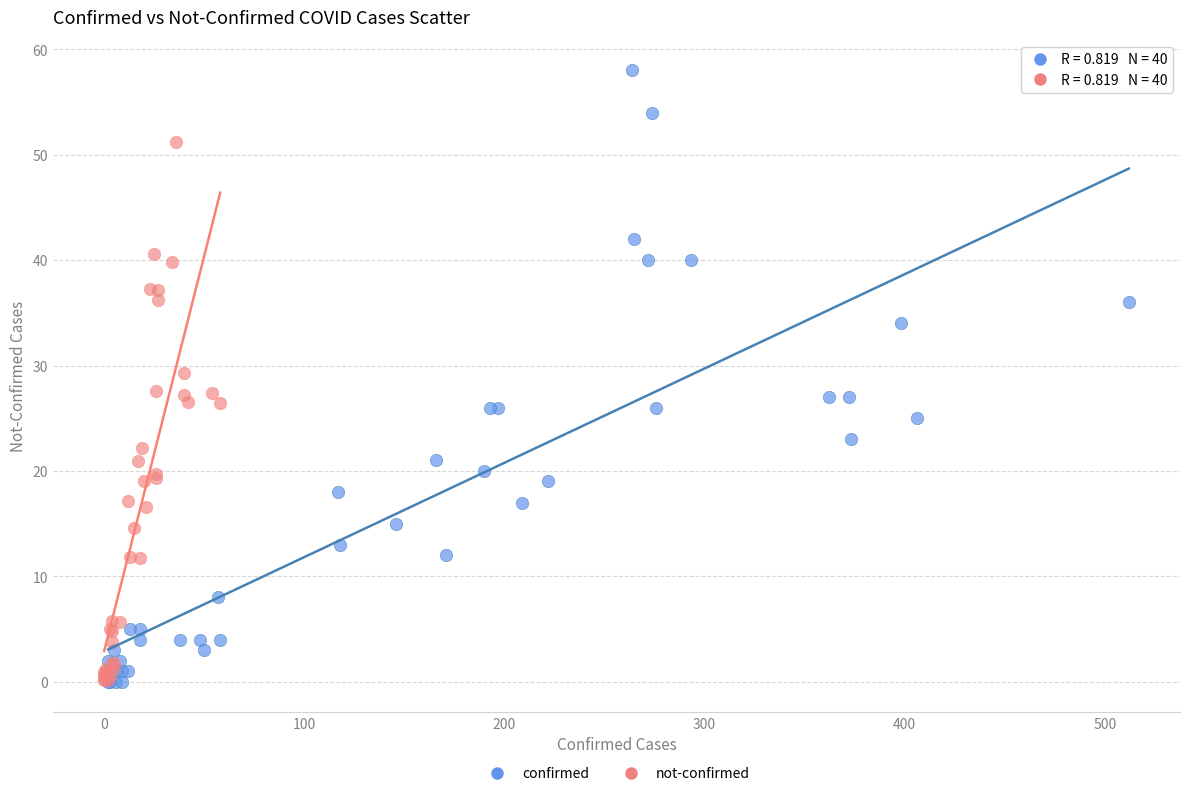

What are all the series names shown in the legend?

confirmed, not-confirmed